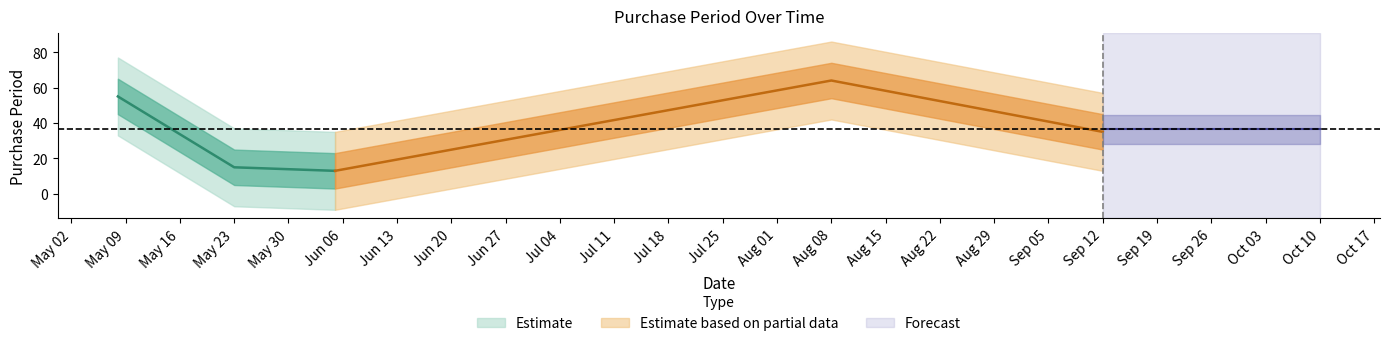

Count the number of categories in the chart.

5